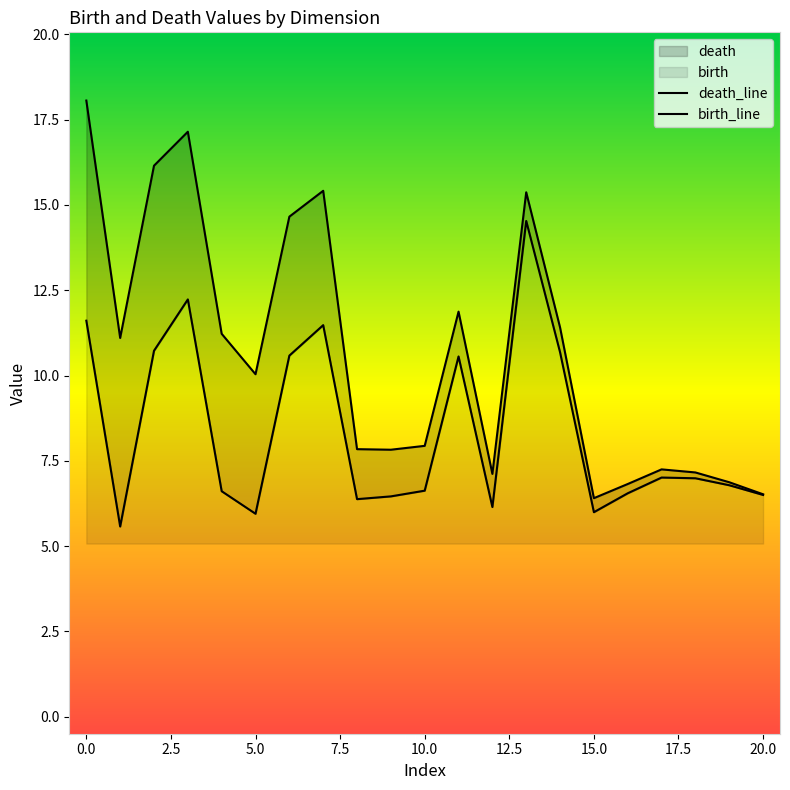

How many data points does each series have?

21